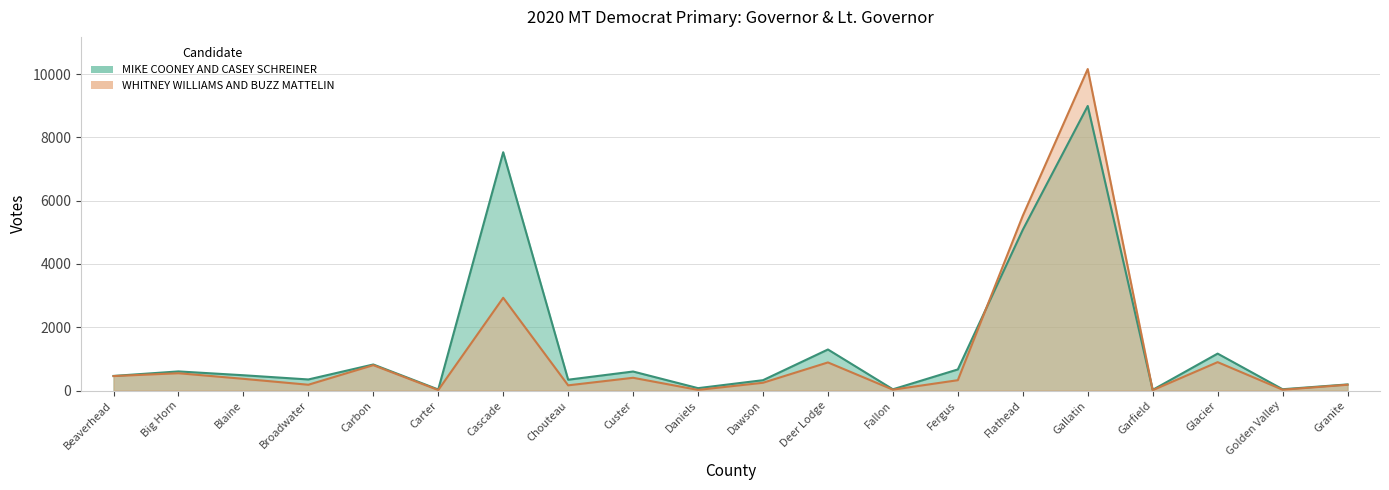

At which label does MIKE COONEY AND CASEY SCHREINER first exceed 483?

Big Horn